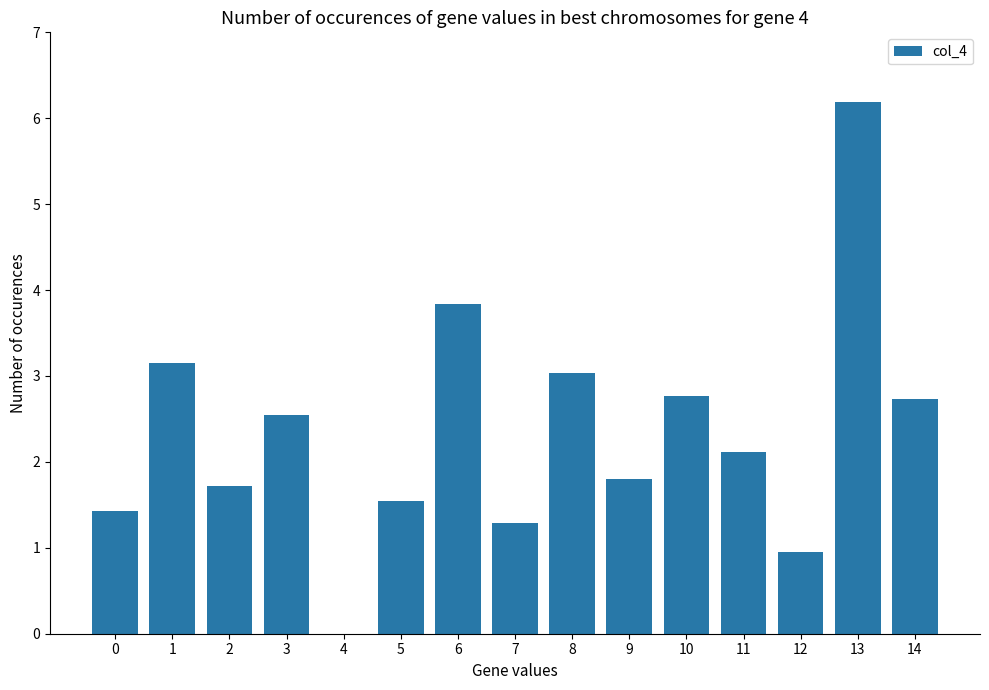

What value does the data have at 9?

1.8